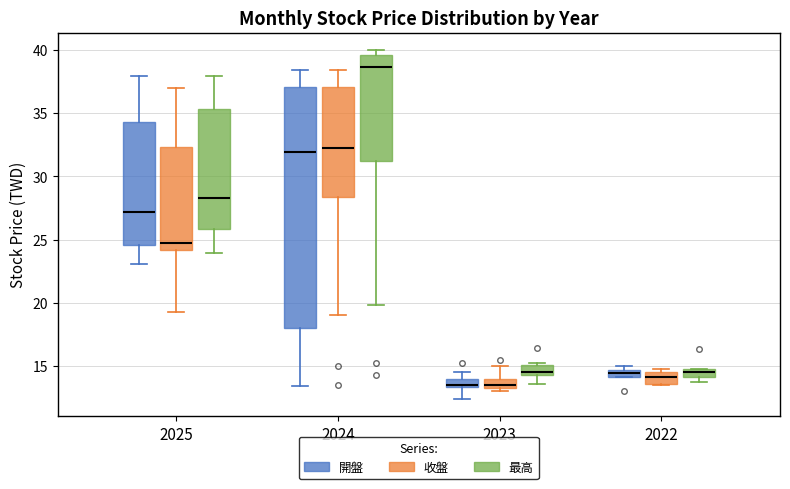

Where does the median line of the box for 2022 (最高) sit on the y-axis? The values are not printed on the chart, so give them approximately, as read against the axis.

14.5